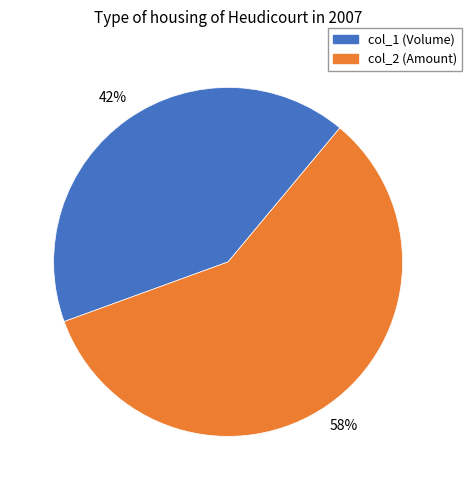

How many slices are in this pie chart?

2